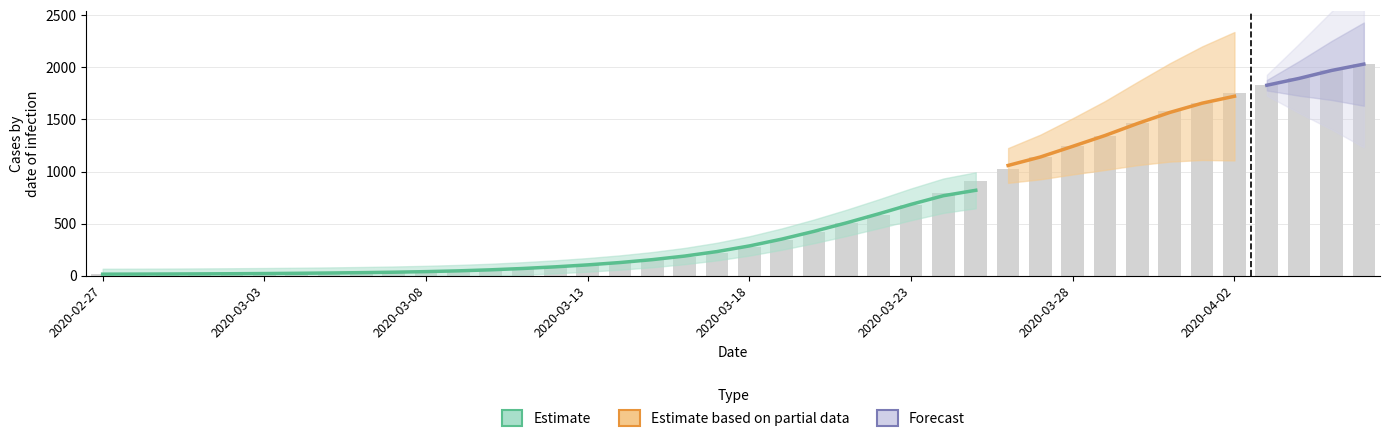

What is the difference between the second highest and second lowest values?

1957